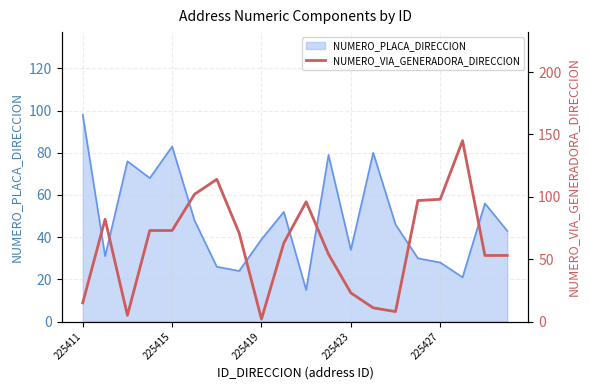

What is the maximum value shown in the chart?

145